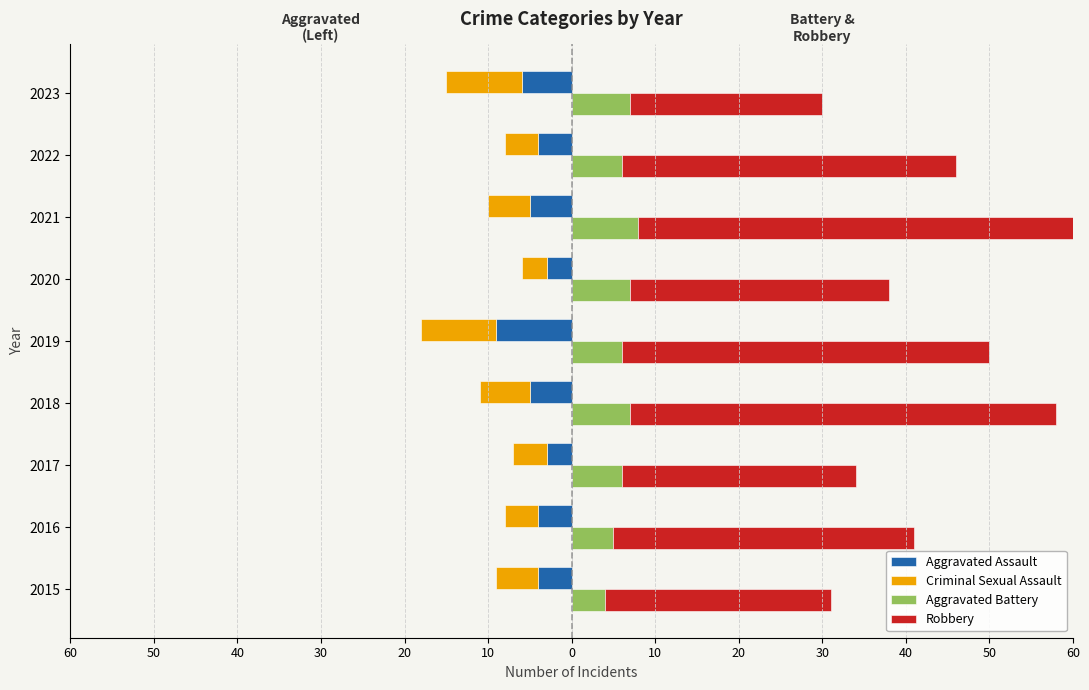

Is the value of Robbery at 40 greater than the value of Aggravated Assault at 60?

Yes